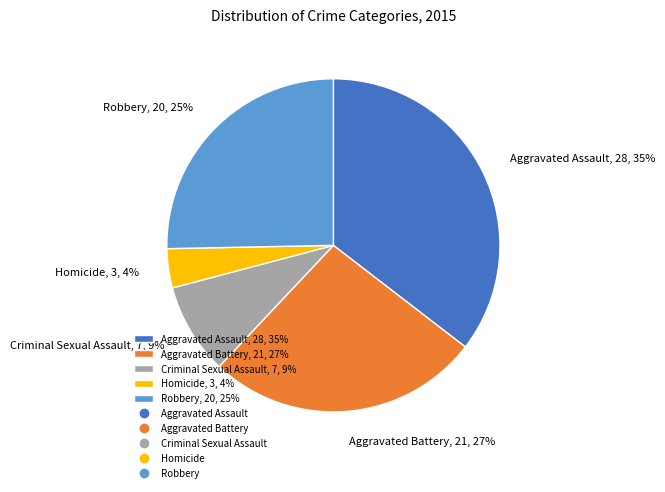

True or false: Homicide, 3, 4% accounts for 4% of the total.

True